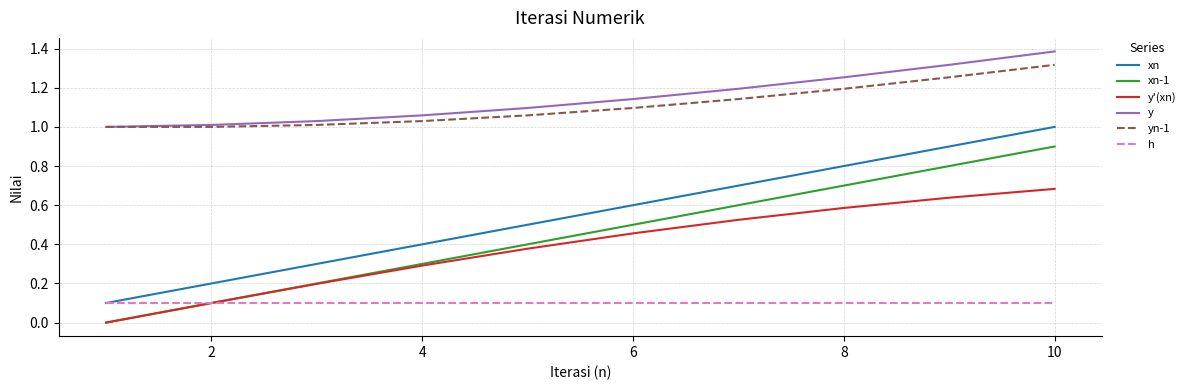

List the series in order of their peak value, lowest first.

h, y'(xn), xn-1, xn, yn-1, y